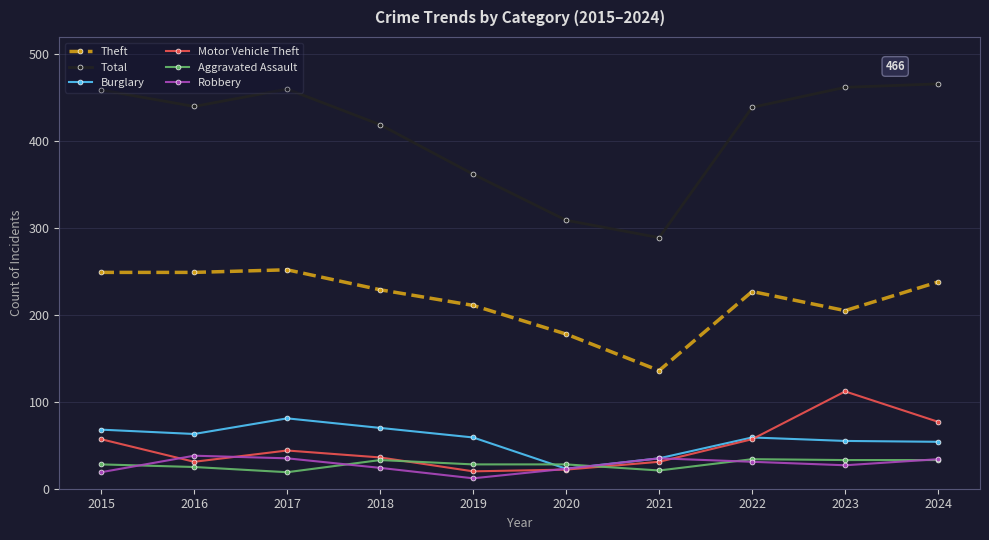

How many lines are shown in the chart?

6